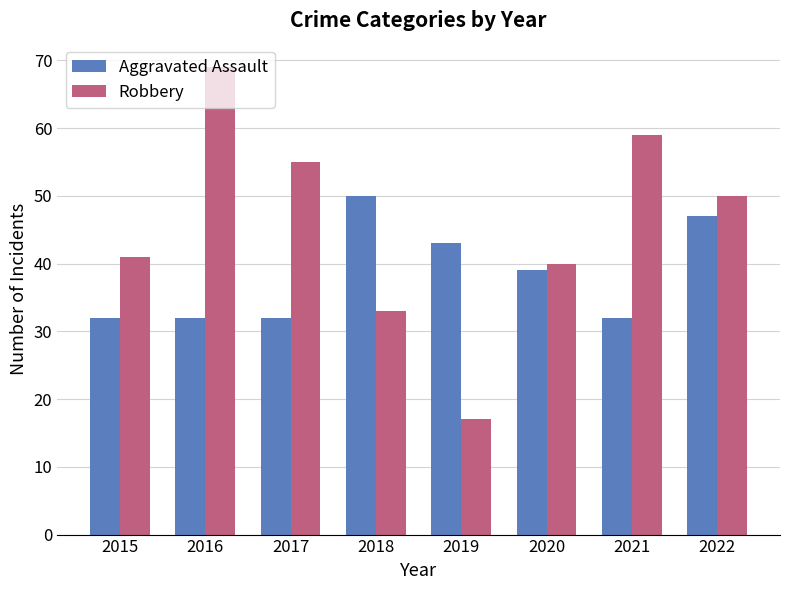

How many bars are there in total?

16